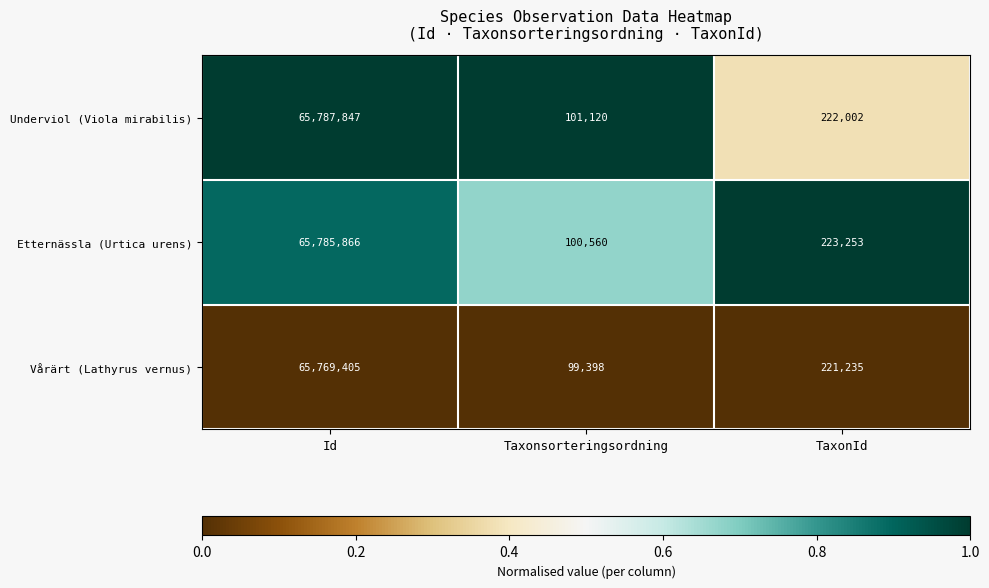

What is the average value of the Underviol (Viola mirabilis) series?

22036990